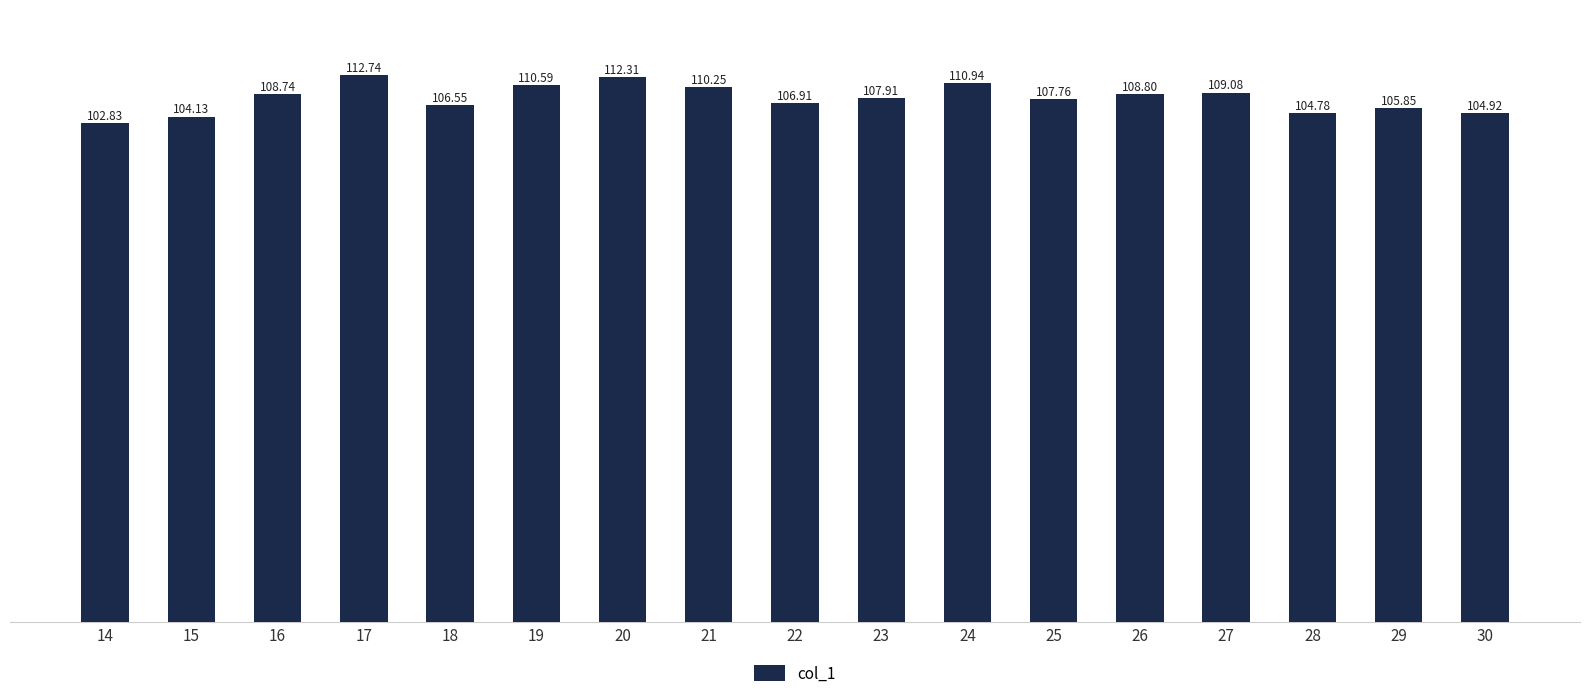

Between 15 and 27, which is larger?

27